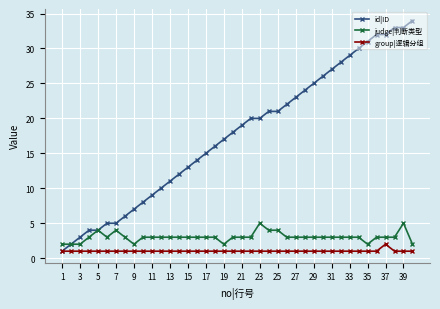

True or false: judge|判断类型 and group|逻辑分组 intersect in this chart.

False